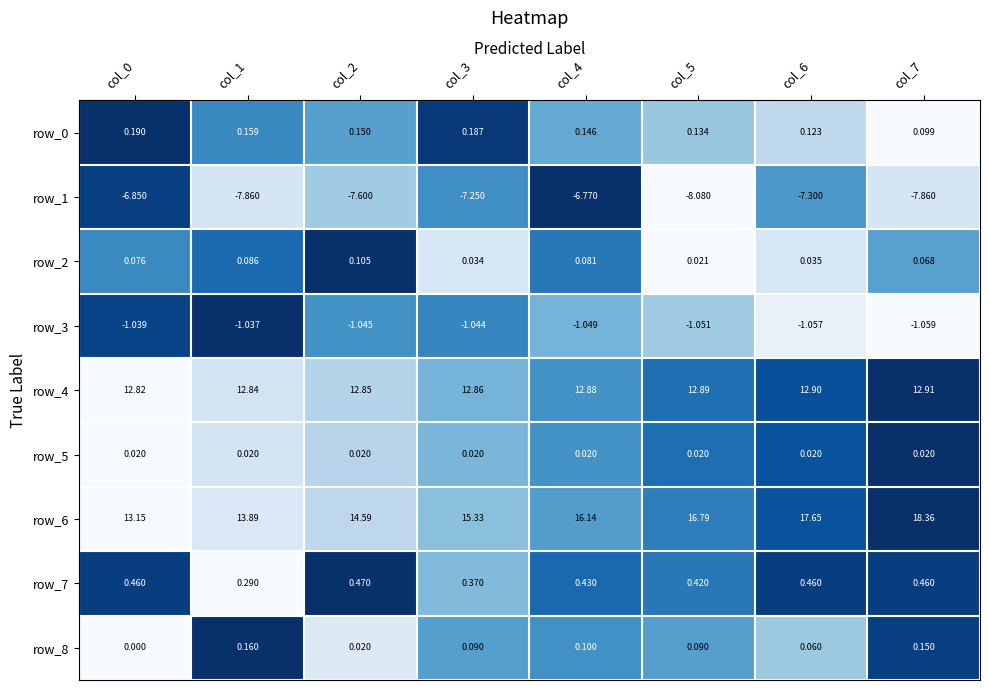

How many series are shown in this chart?

9